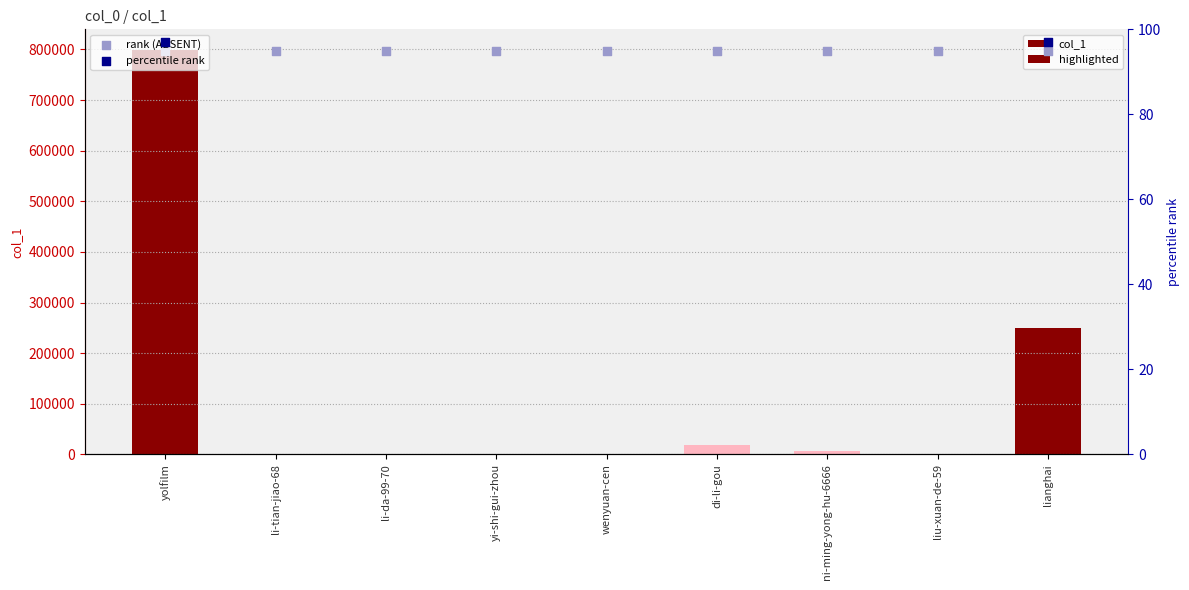

Between di-li-gou and liu-xuan-de-59, which is larger?

di-li-gou